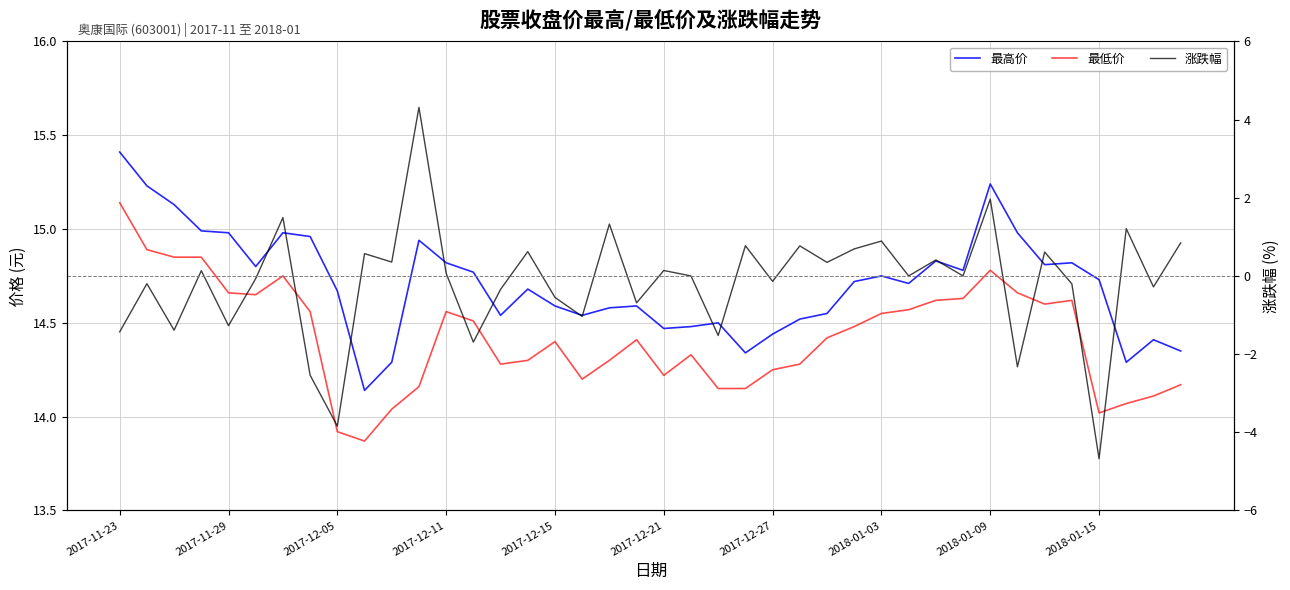

The 最低价 series shows 14.2 at 2017-12-27. True or false?

True